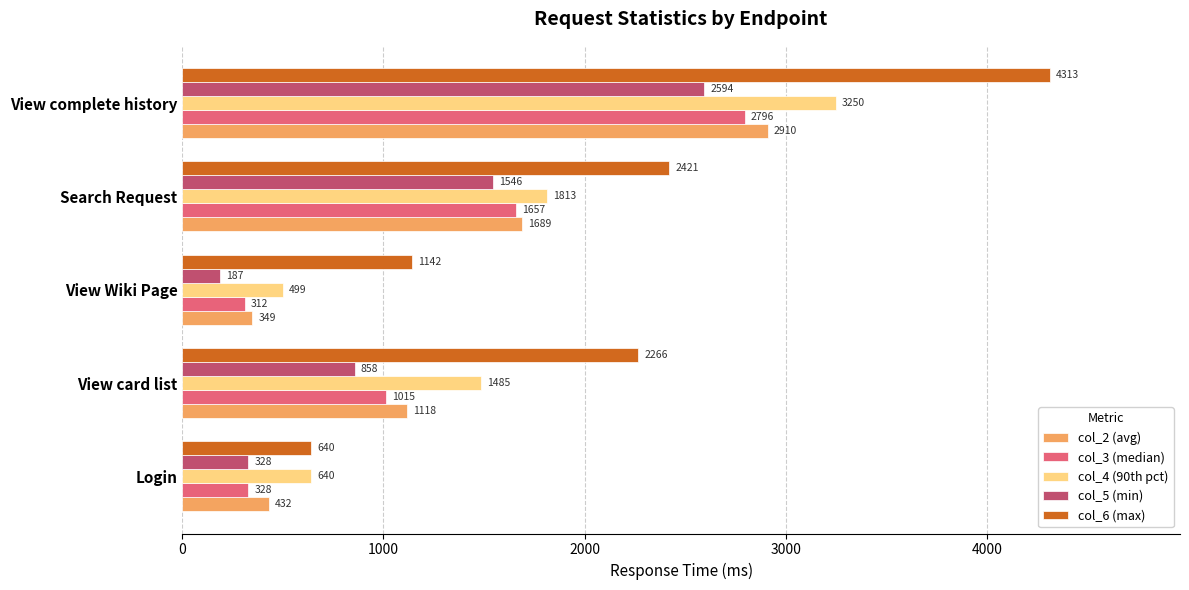

Which category has the lowest value across all series?

View Wiki Page